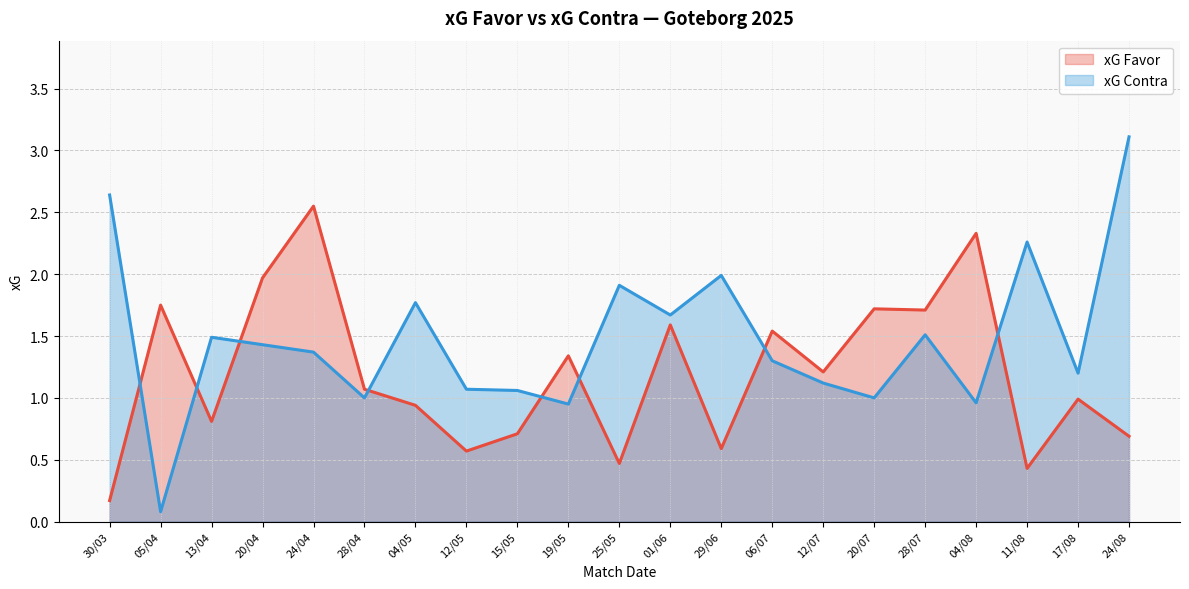

At how many categories does at least one series exceed 2?

5